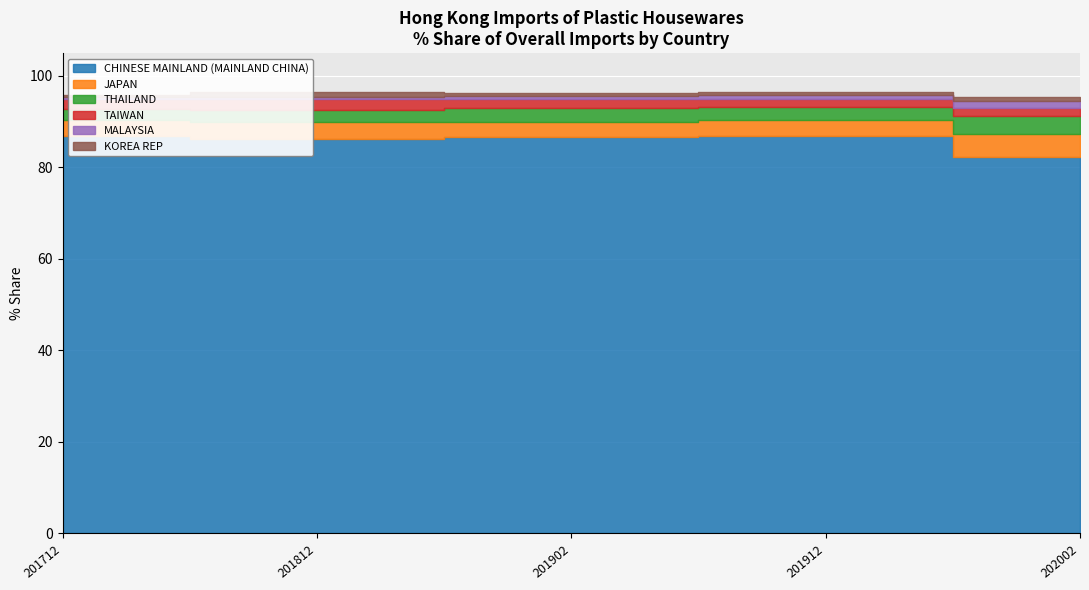

What is the smallest value displayed?

0.3